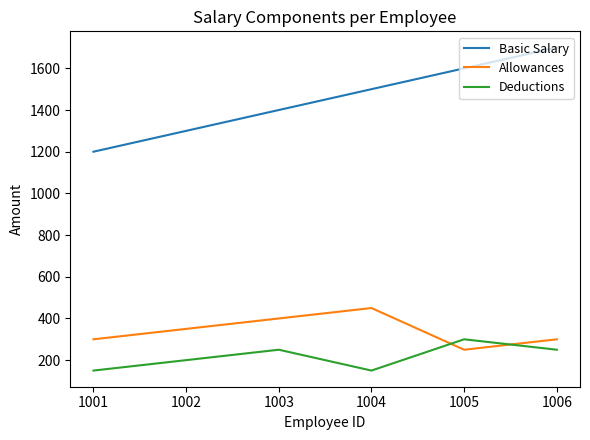

At which category is the sum across all series the highest?

1006